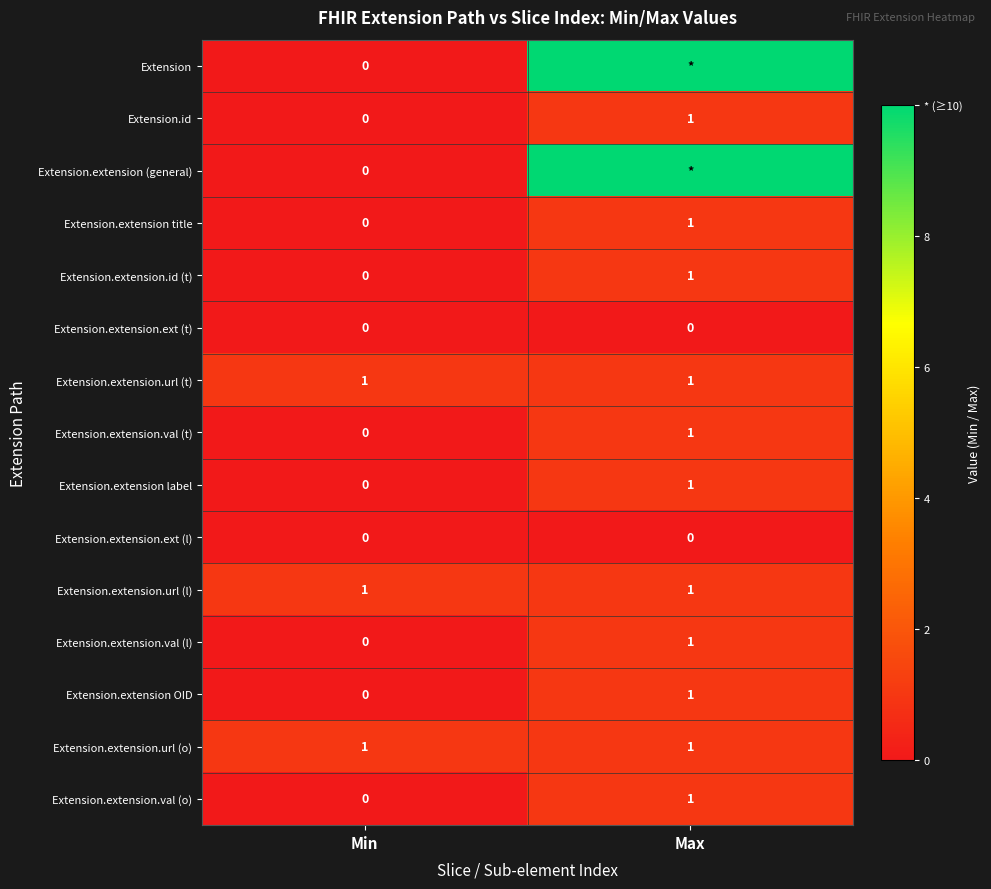

Is it true that Extension.extension.val (l) equals 2 at Max?

False